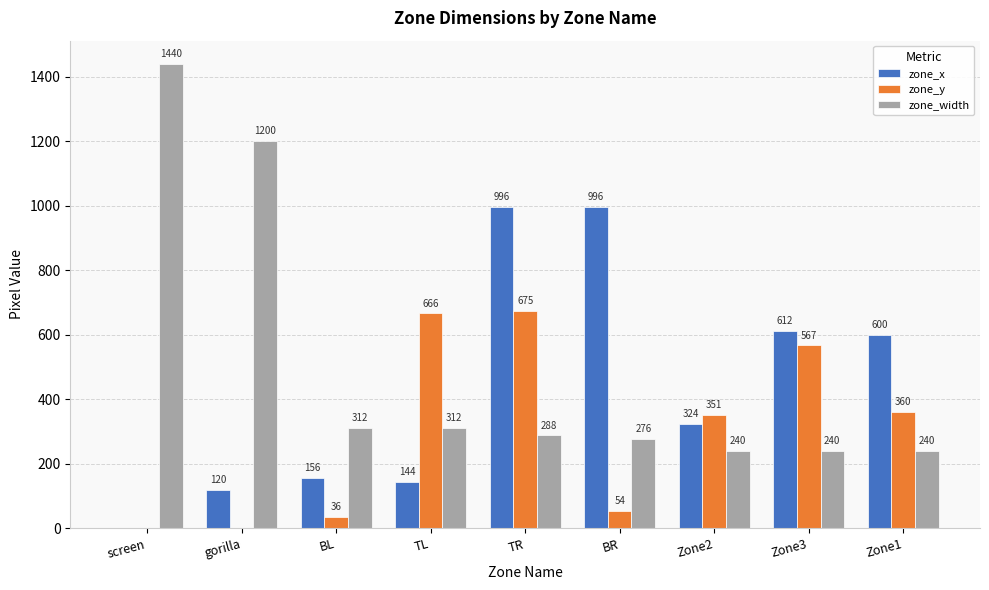

Count the number of categories in the chart.

9